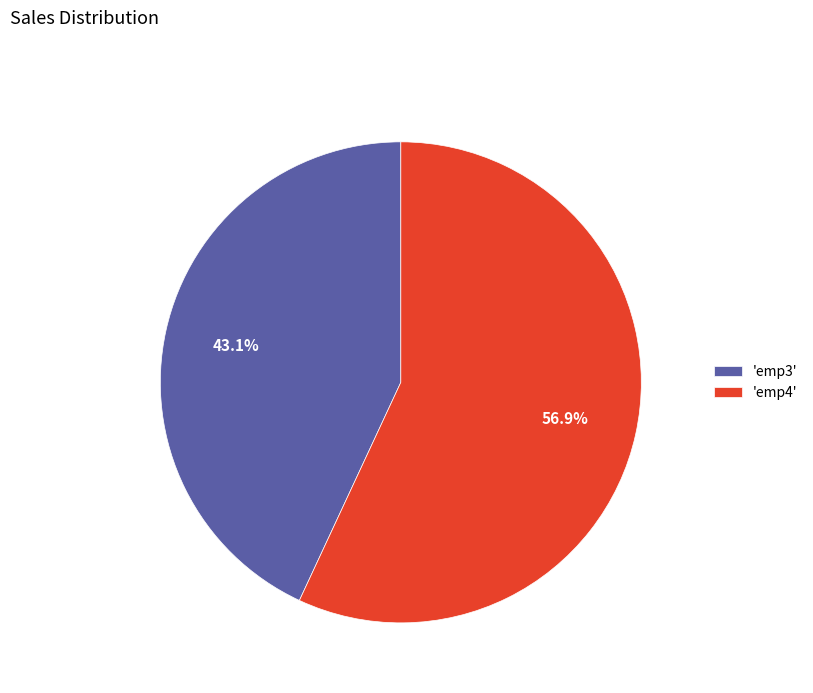

Rank the categories by value from lowest to highest.

'emp3', 'emp4'